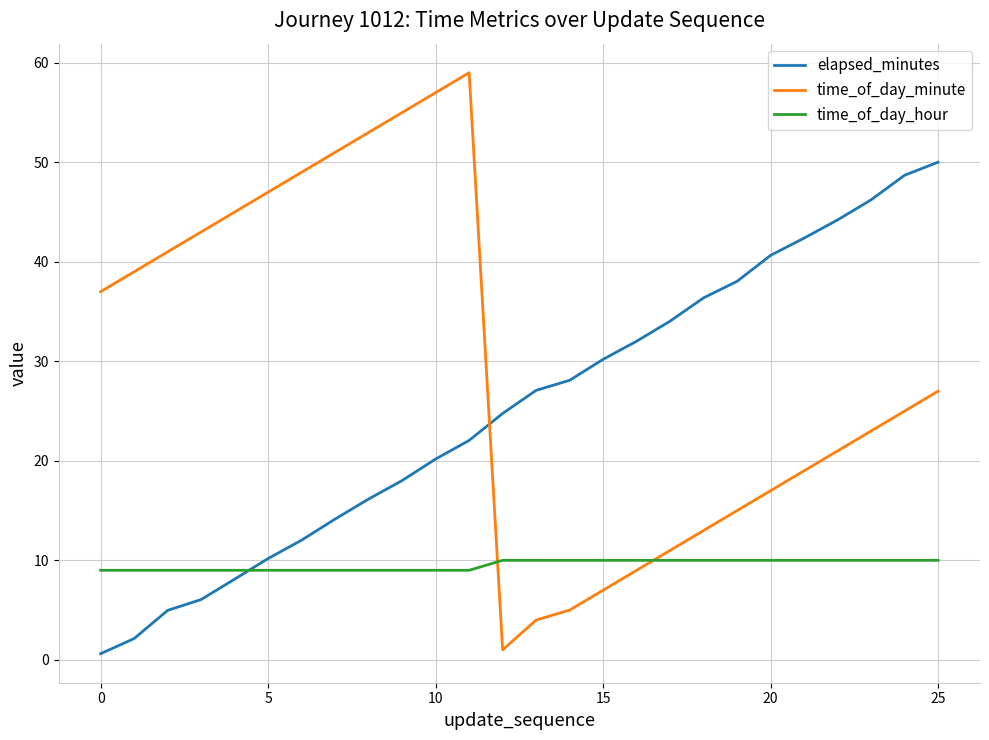

Which series has the widest spread of values?

time_of_day_minute